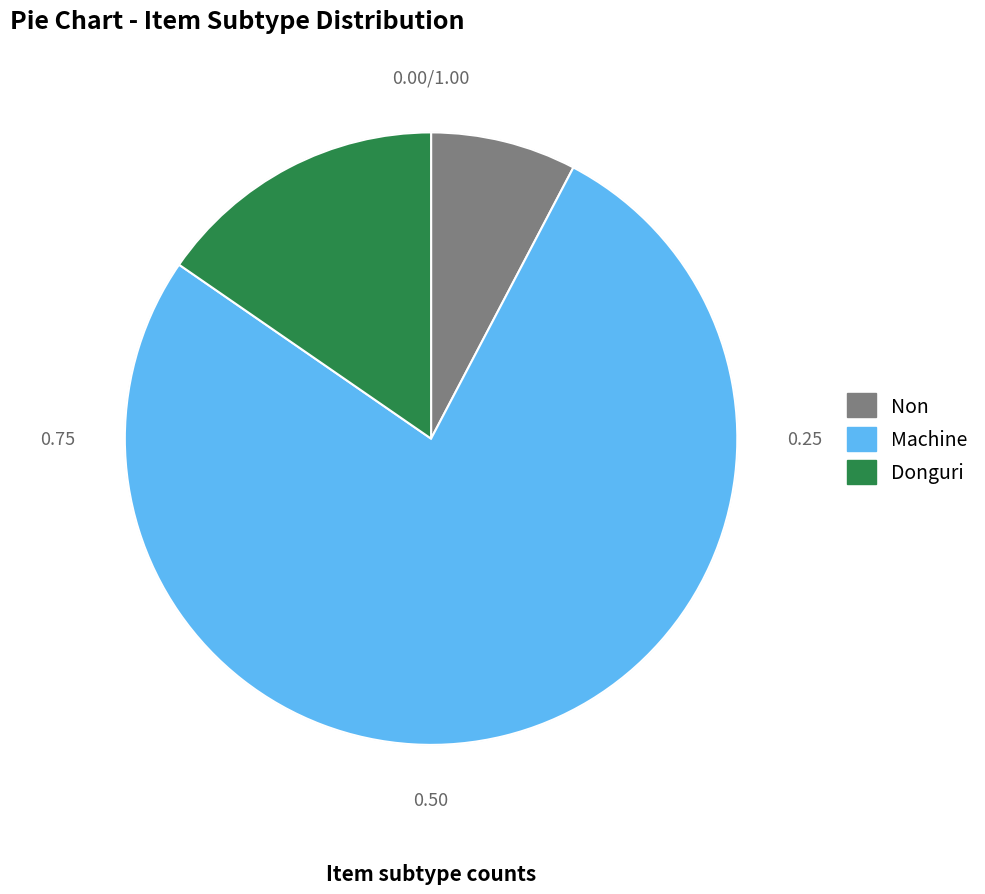

Is there a majority slice in this chart?

Yes